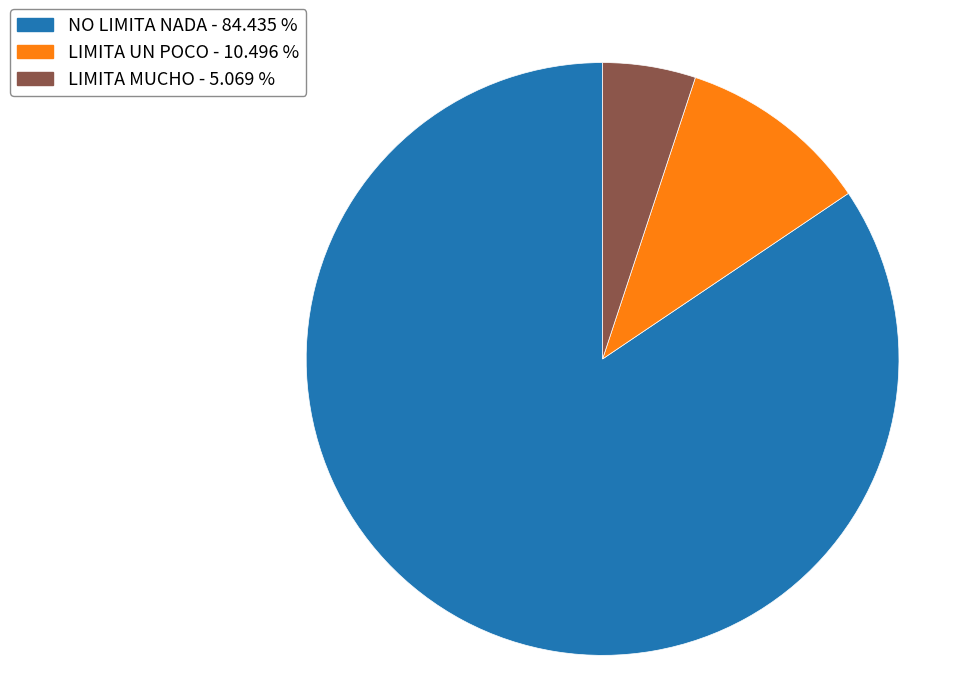

Which category has the smallest portion of the pie?

LIMITA MUCHO